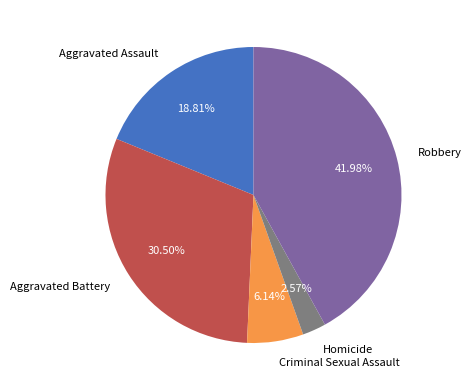

Which has a higher value, Homicide or Aggravated Assault?

Aggravated Assault